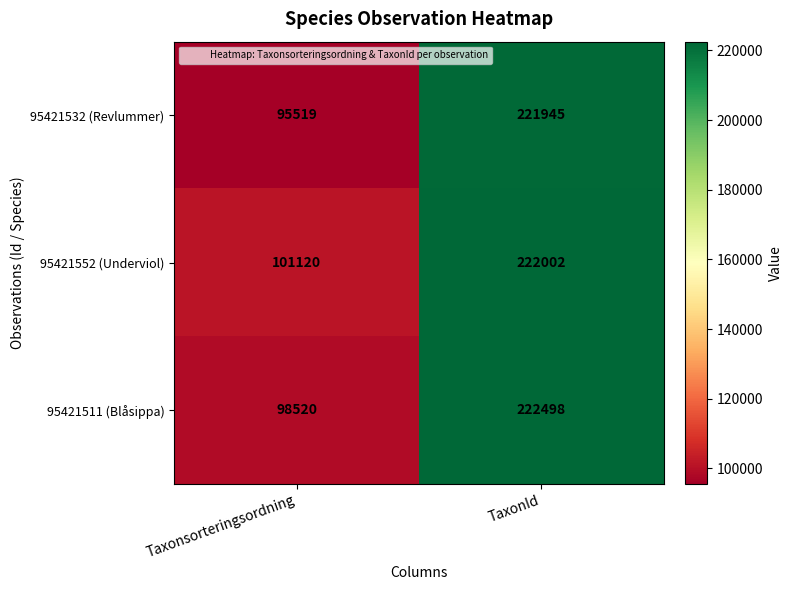

What is the minimum value shown in the chart?

95519